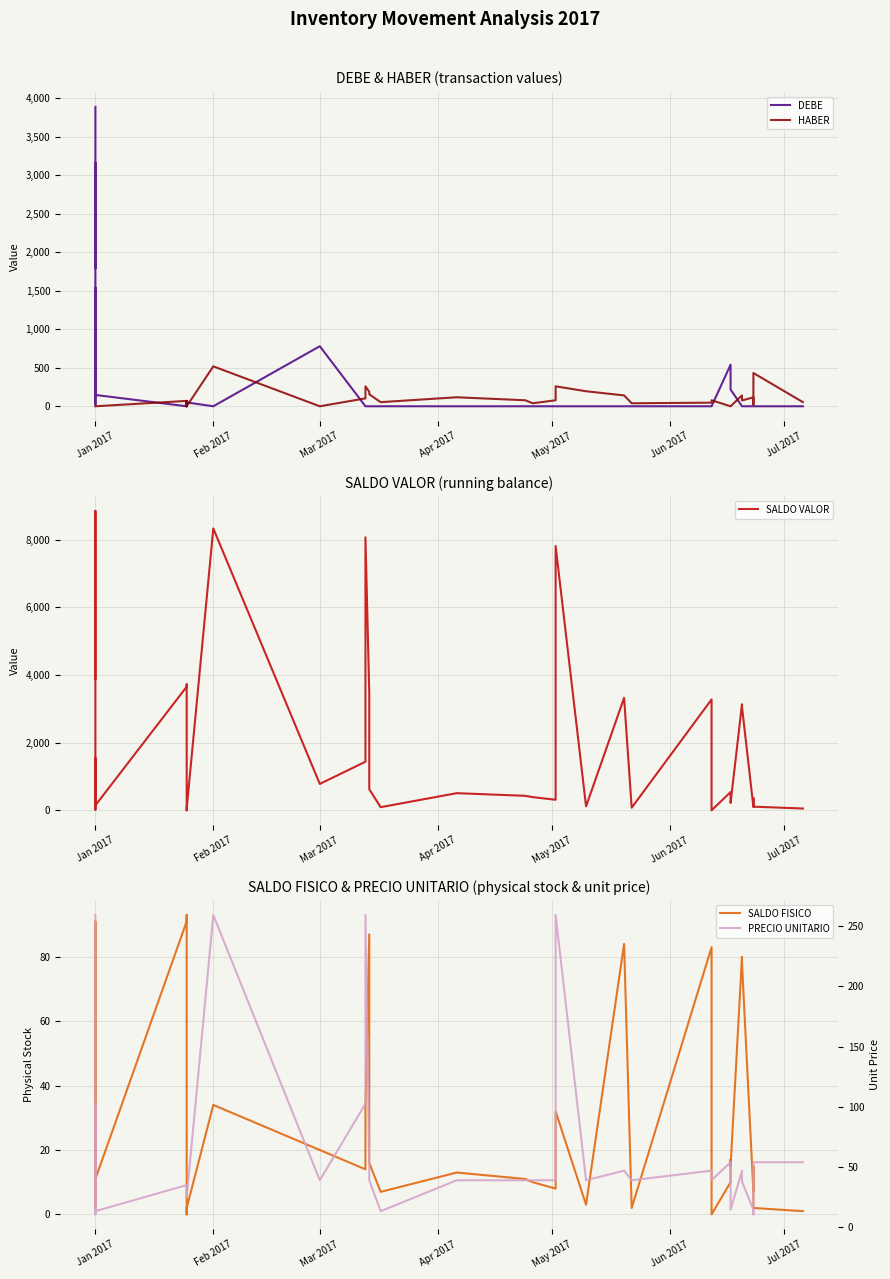

What are all the series names shown in the legend?

DEBE, HABER, SALDO VALOR, SALDO FISICO, PRECIO UNITARIO